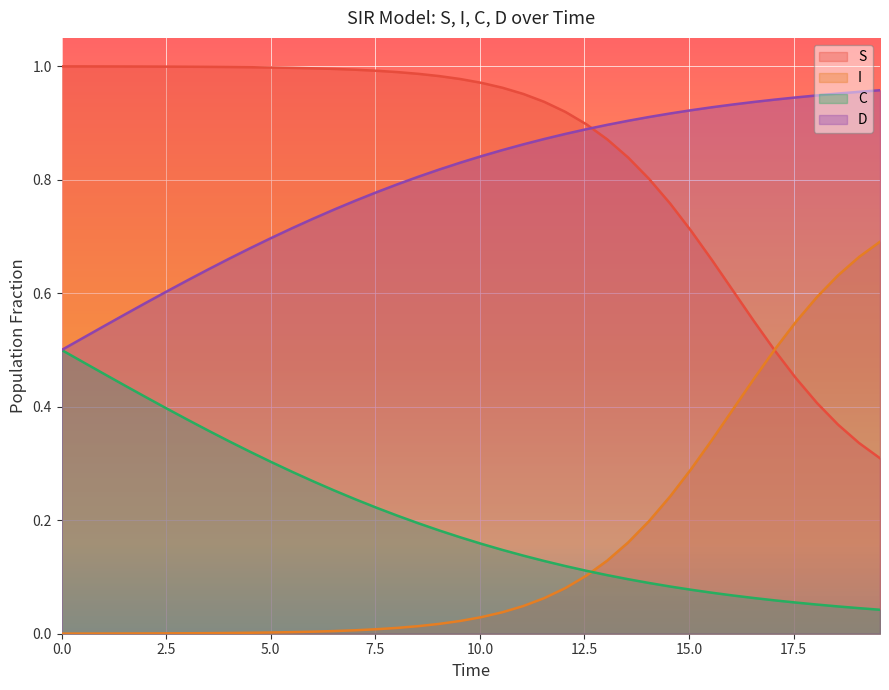

Which series changed the most between 7.5 and 25?

D